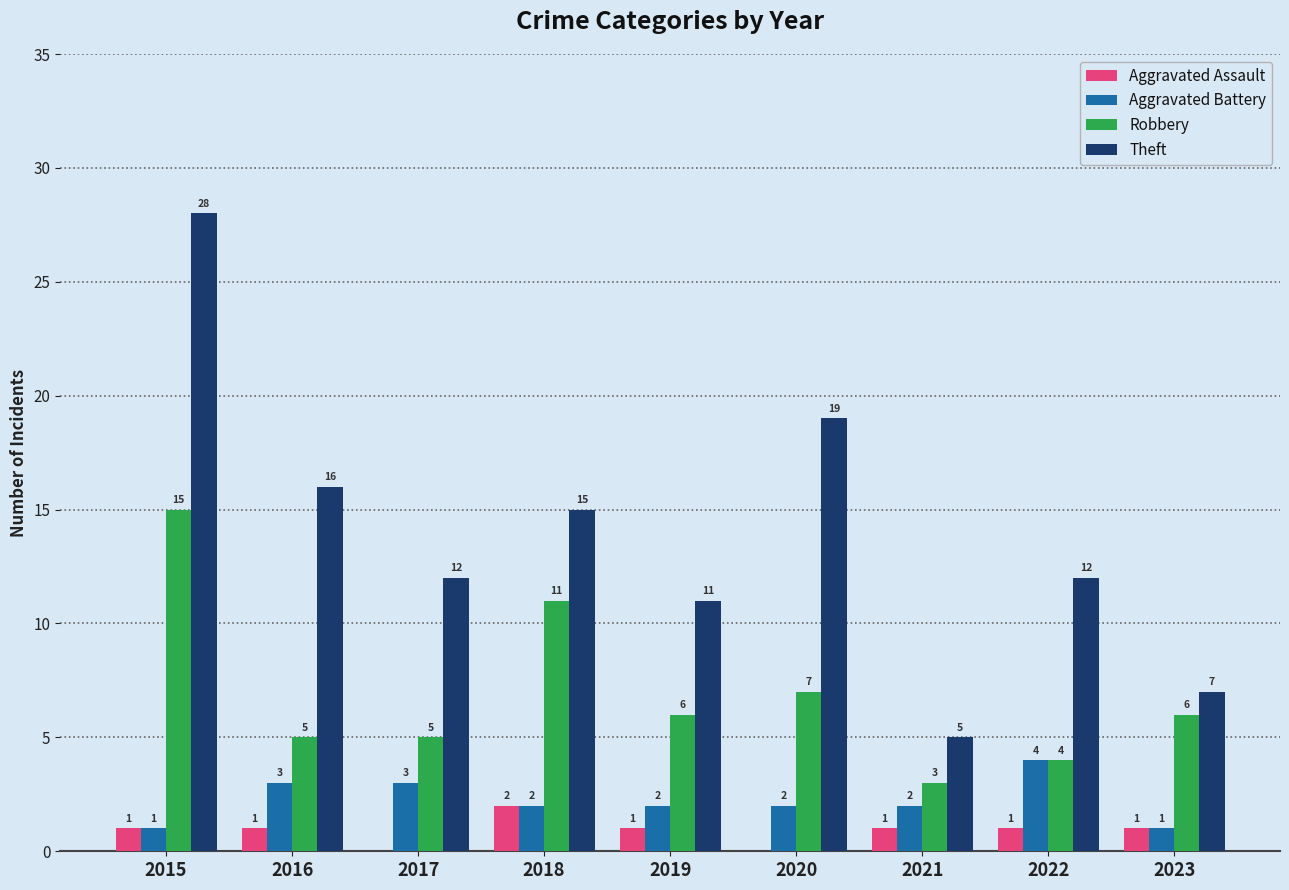

Reading left to right, list all the values displayed in this chart.

Aggravated Assault: 1	1	0	2	1	0	1	1	1
Aggravated Battery: 1	3	3	2	2	2	2	4	1
Robbery: 15	5	5	11	6	7	3	4	6
Theft: 28	16	12	15	11	19	5	12	7